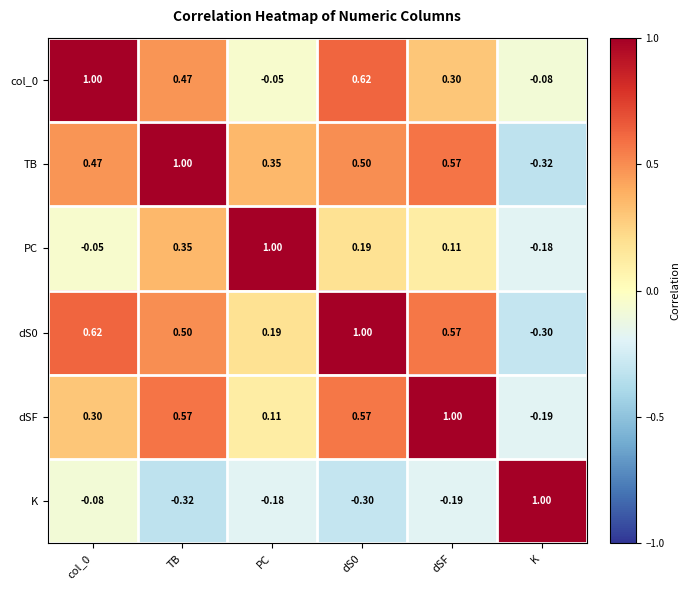

At which label does dSF reach its minimum?

K